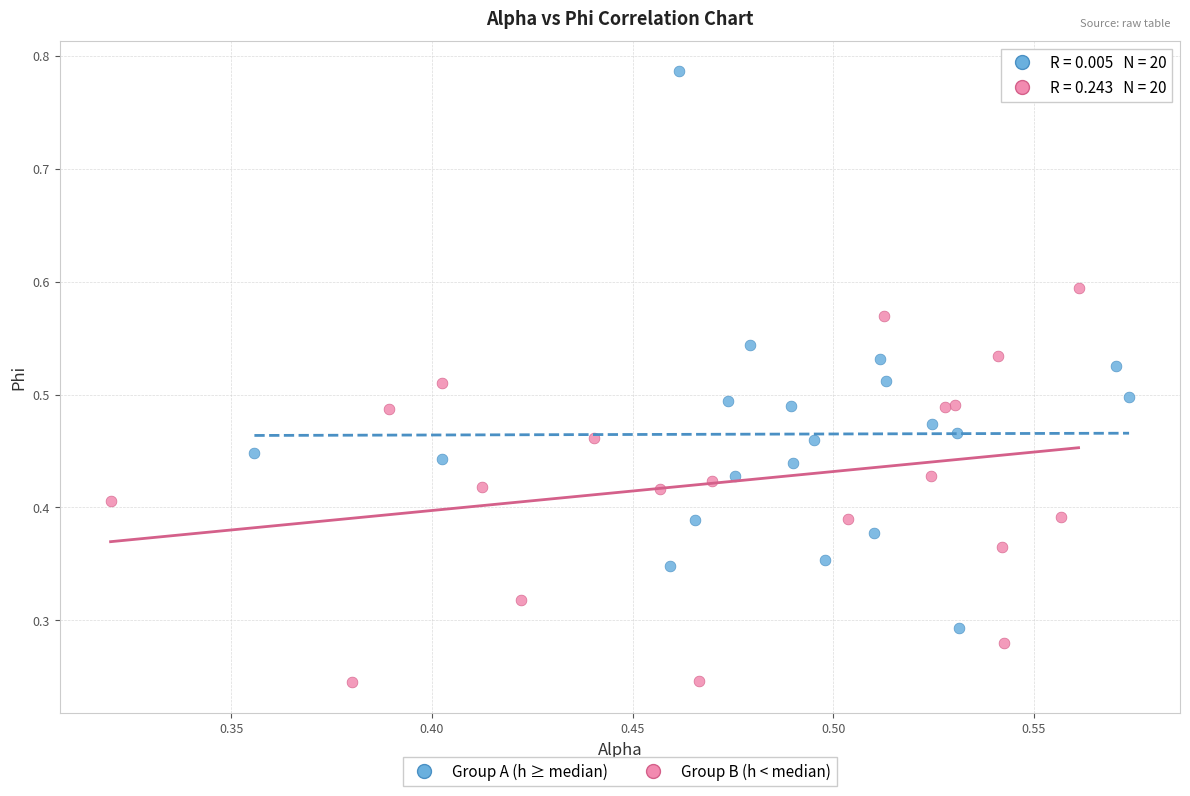

Which series reaches the maximum Y coordinate?

Group A (h ≥ median)